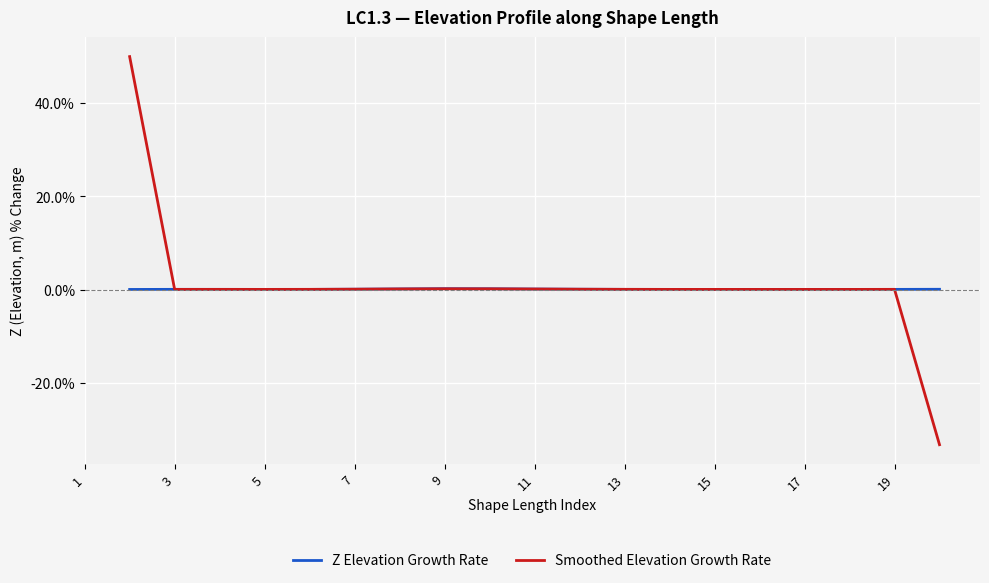

True or false: Smoothed Elevation Growth Rate has more than 0 interior local peaks.

True